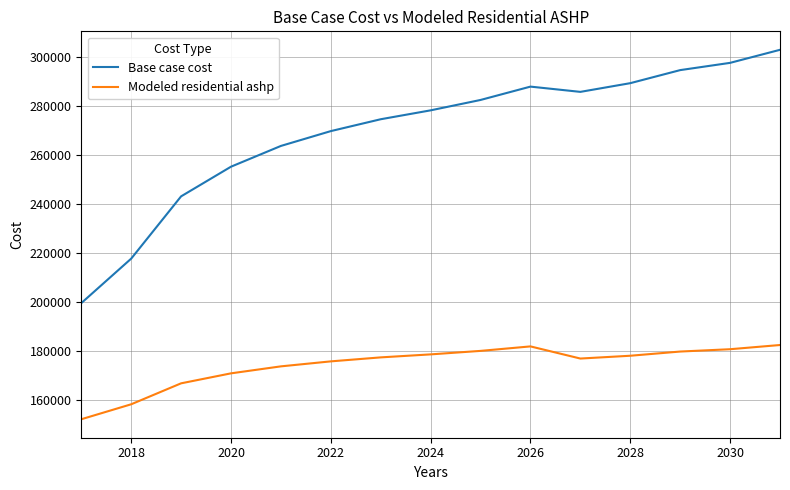

True or false: Base case cost and Modeled residential ashp cross at least once.

False